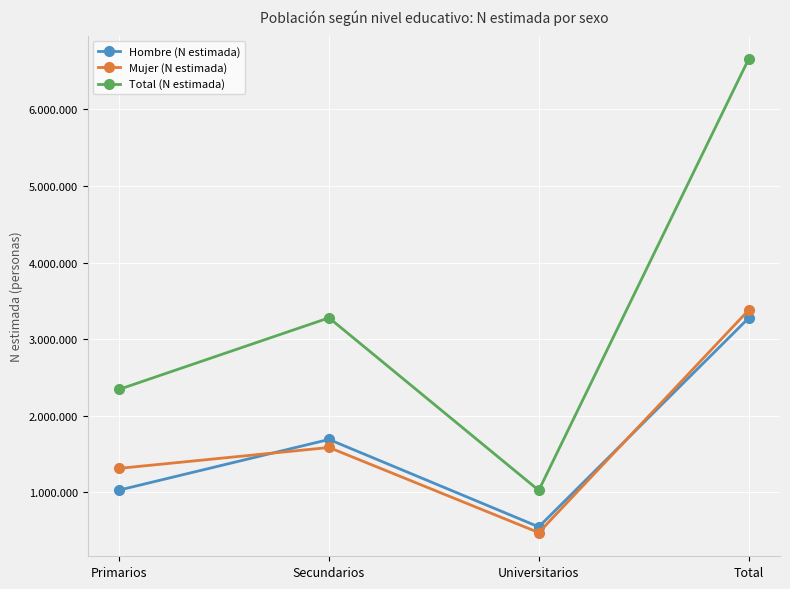

Reading left to right, transcribe all the data shown in this chart.

Hombre (N estimada): 1031723	1692394	551408	3275525
Mujer (N estimada): 1315113	1587673	476412	3379197
Total (N estimada): 2346835	3280067	1027820	6654722